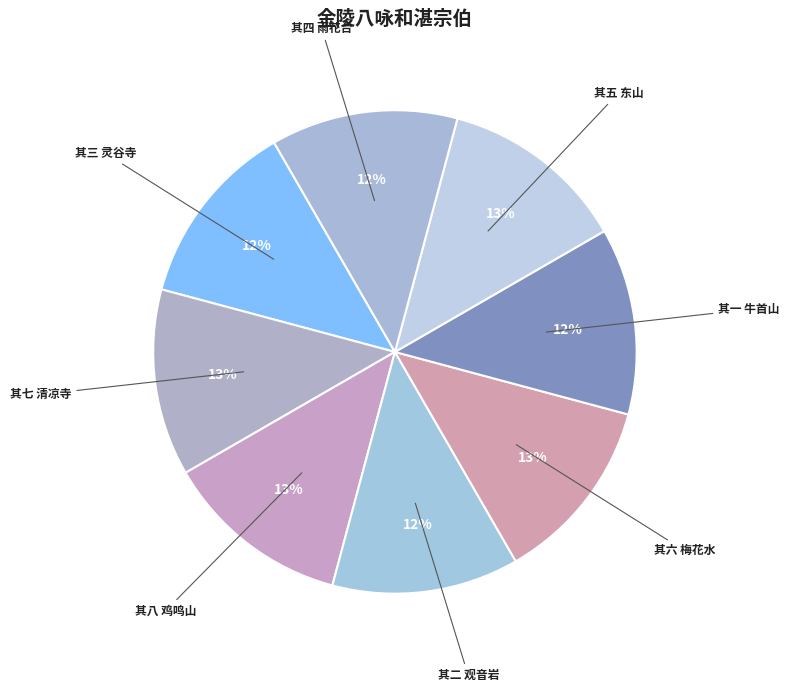

Count the number of slices in the pie.

8